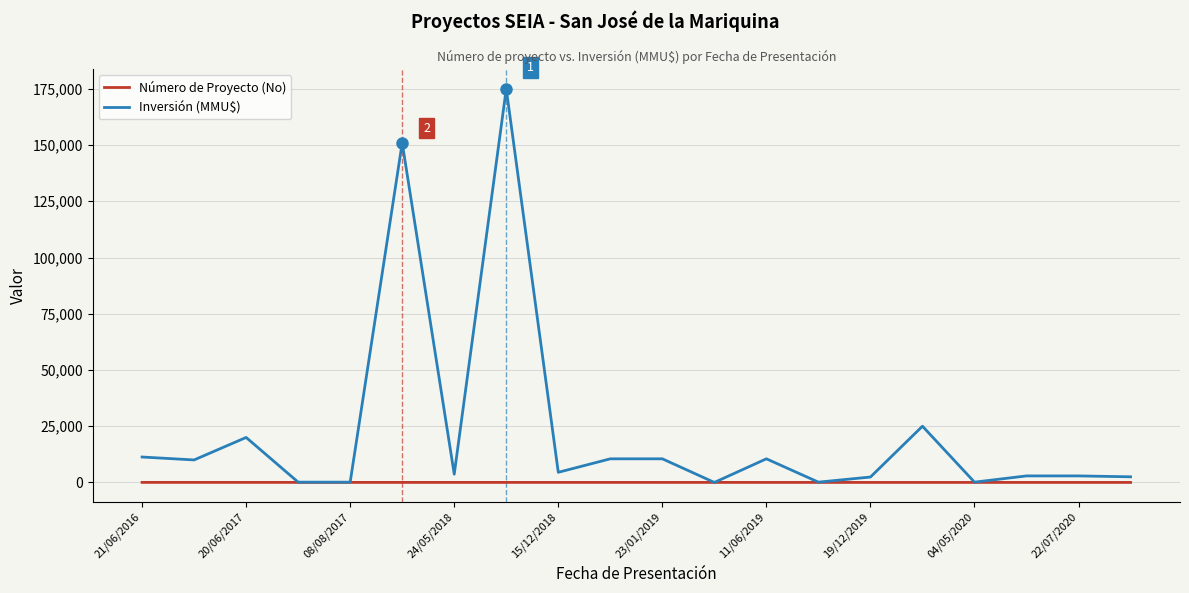

List the series in order of their peak value, lowest first.

Número de Proyecto (No), Inversión (MMU$)